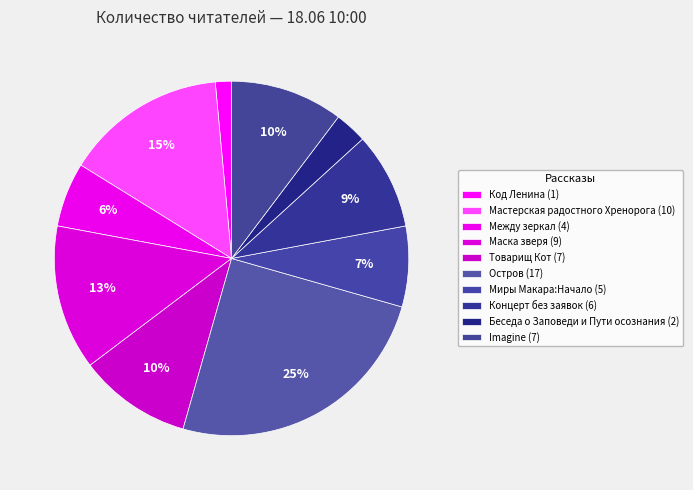

What is the ratio of the value at Маска зверя to the value at Товарищ Кот?

1.3